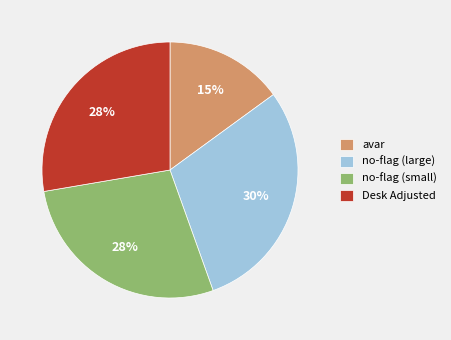

Which category has the smallest portion of the pie?

avar